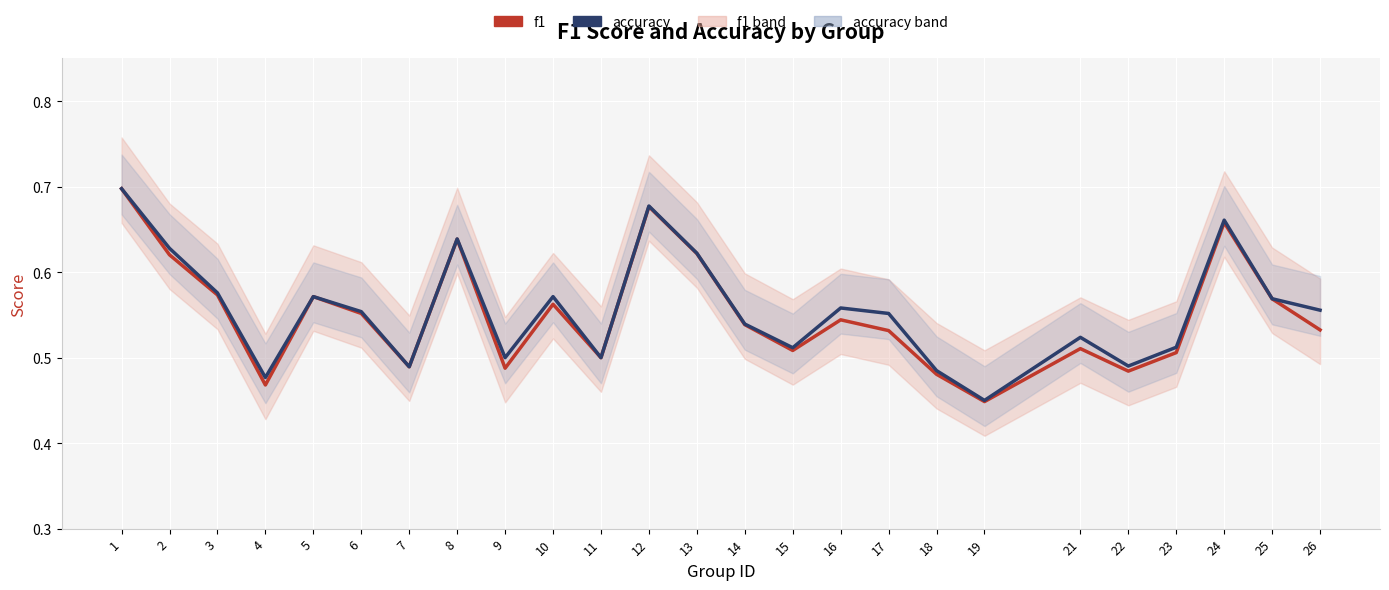

List the series in order of their overall mean, highest first.

accuracy, f1